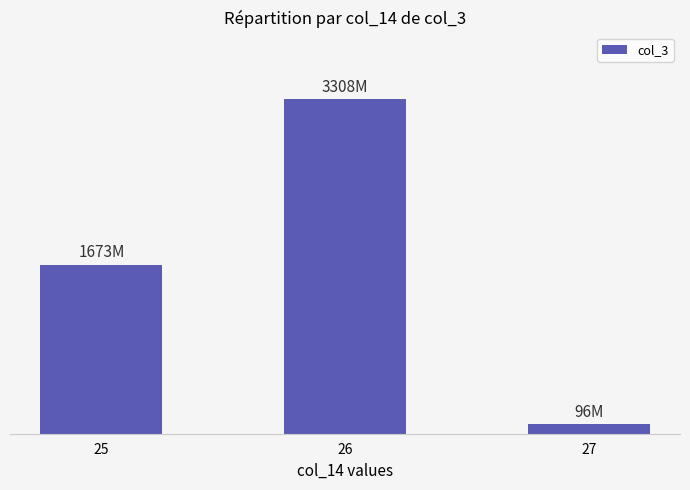

Are the bars horizontal?

No